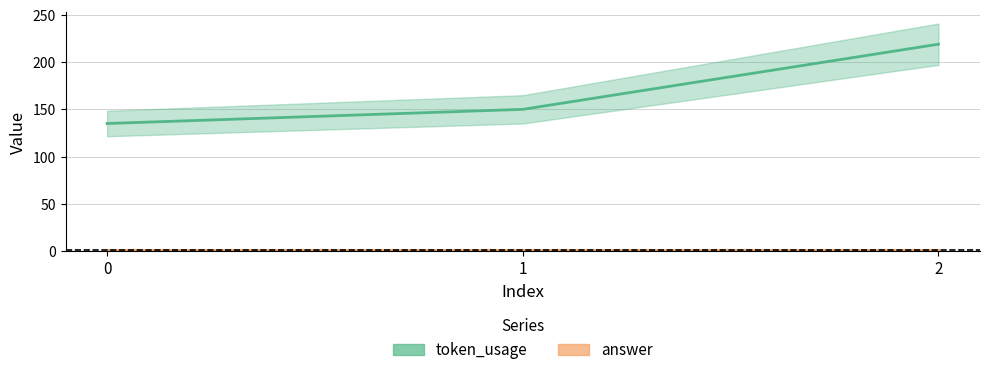

How many values in the token_usage series are below 150?

1